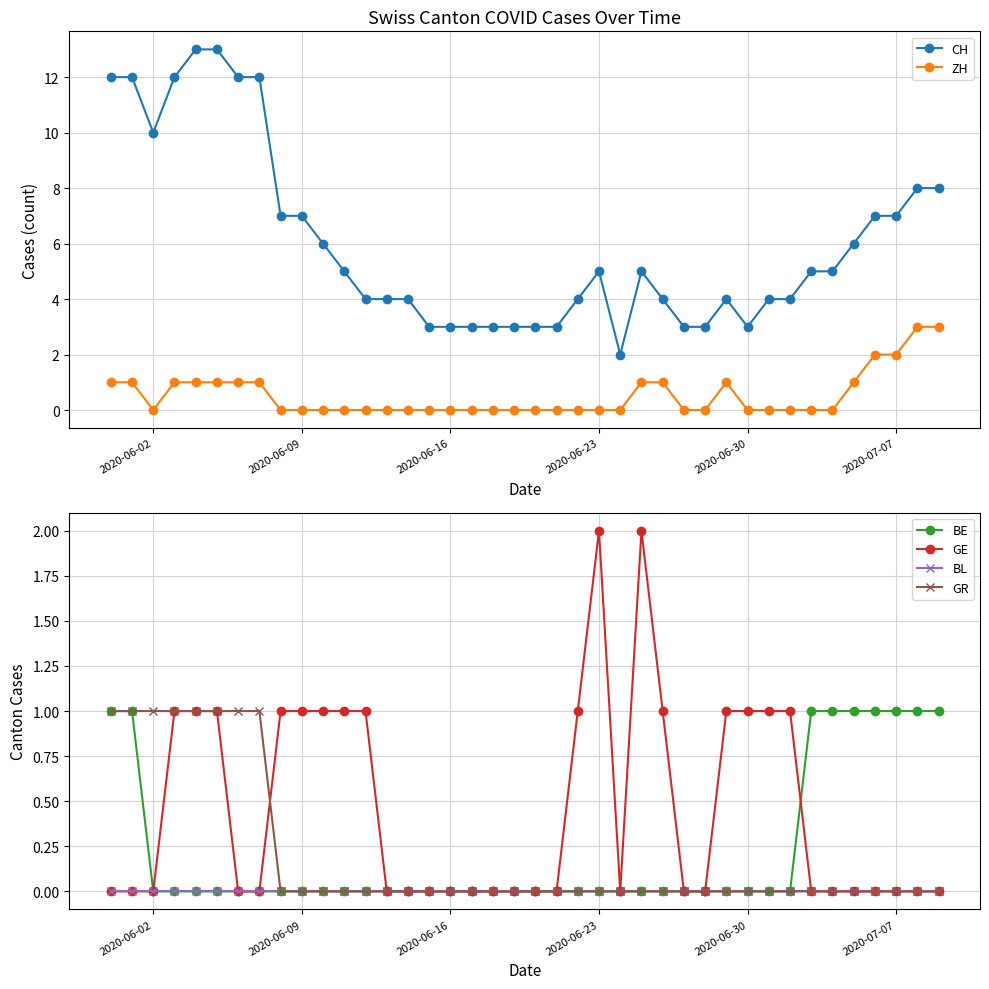

What is the highest value of the CH series?

13